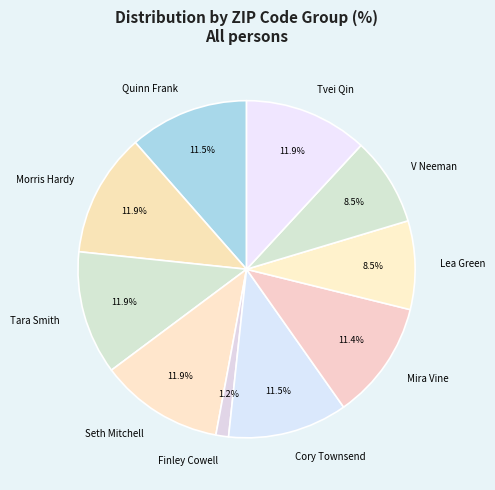

Approximately how many times larger is the value at Seth Mitchell compared to V Neeman?

1.4